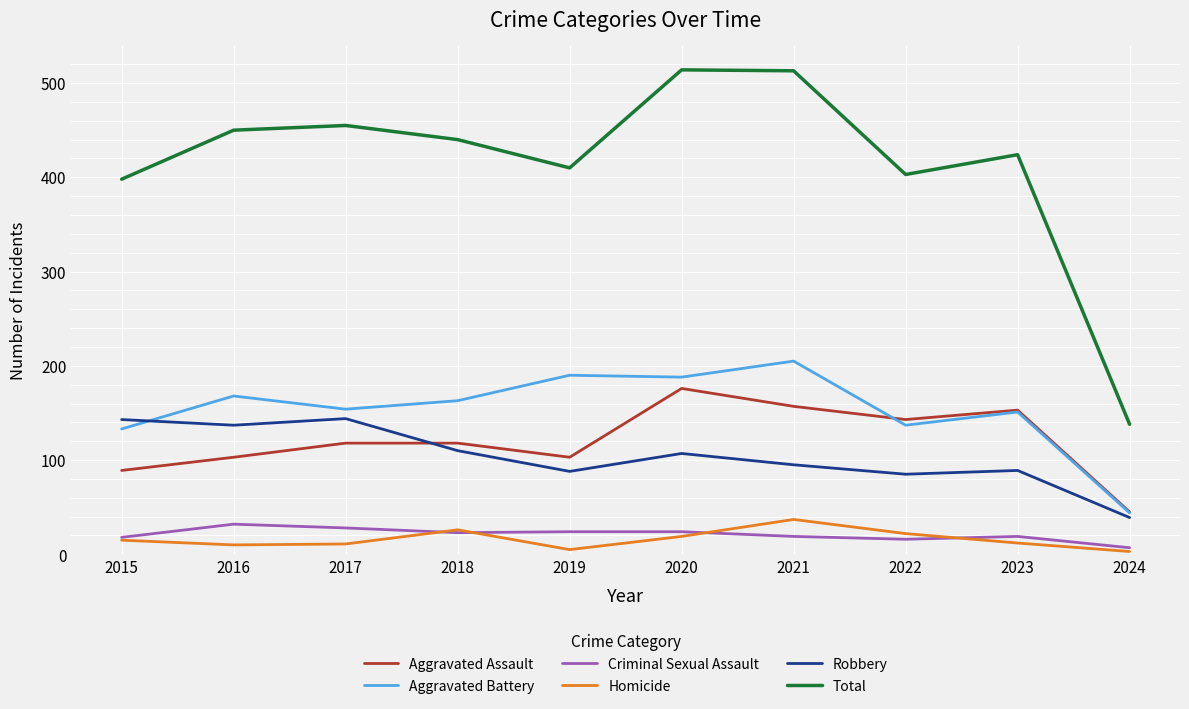

Is it true that Robbery equals 93 at 2015?

False